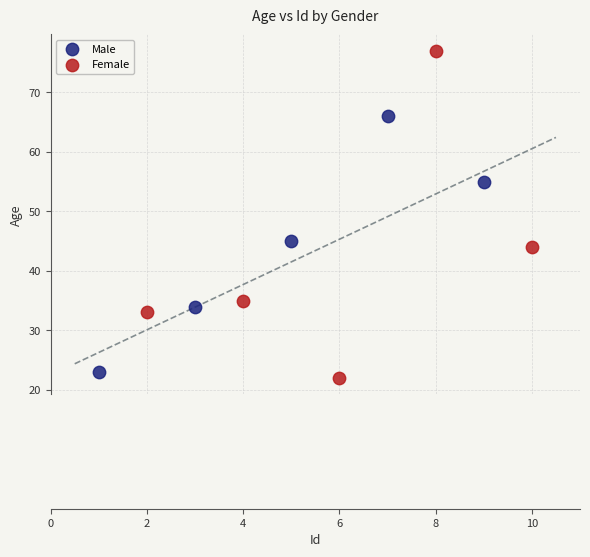

Which series has the widest spread of Y values?

Female